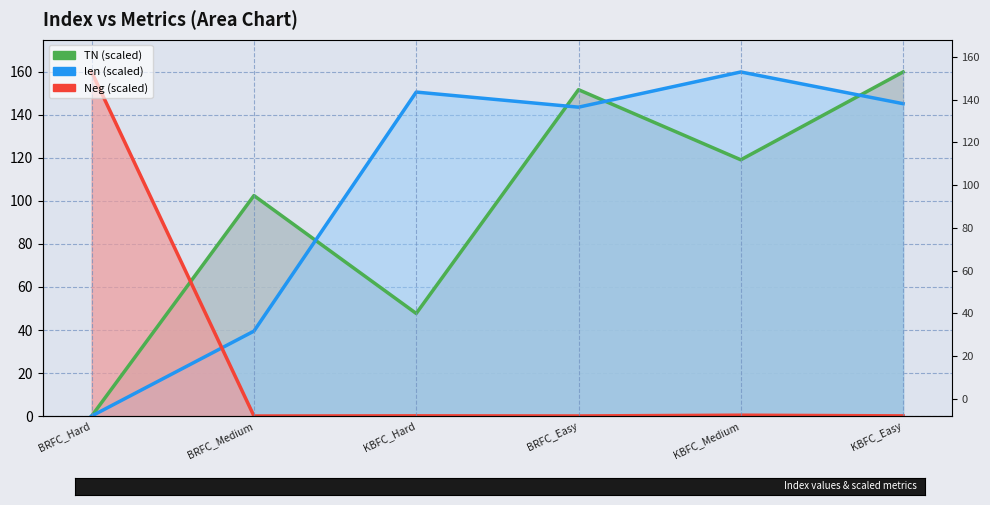

What is the difference between the maximum and minimum values in the len line series?

160.0